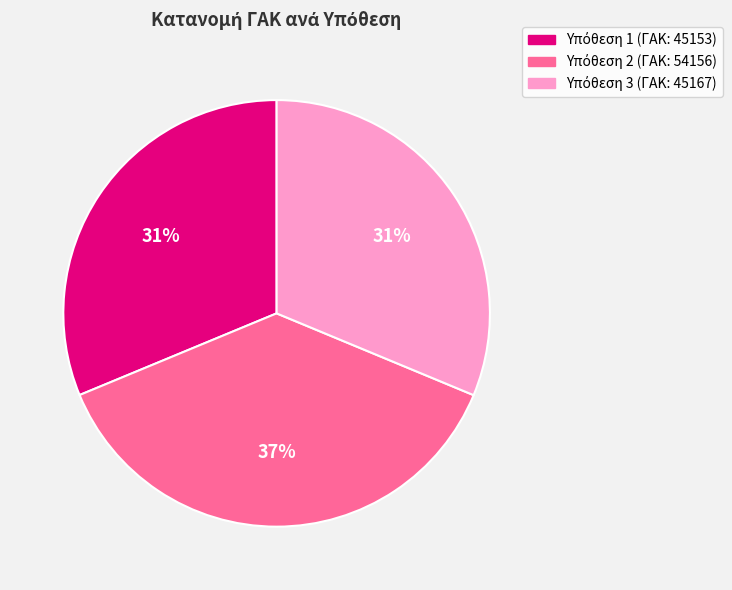

To the nearest percent, what is the difference between the largest and smallest slice percentages?

6%